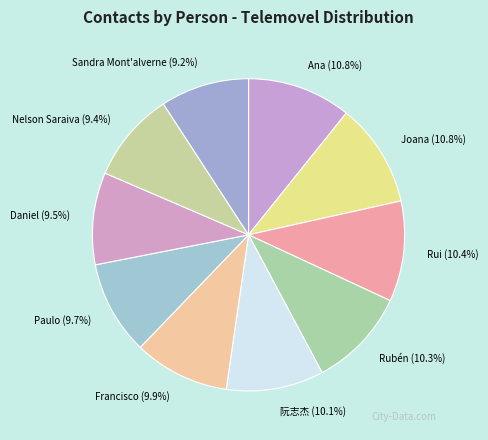

To the nearest percent, what percentage of the pie is Joana?

11%